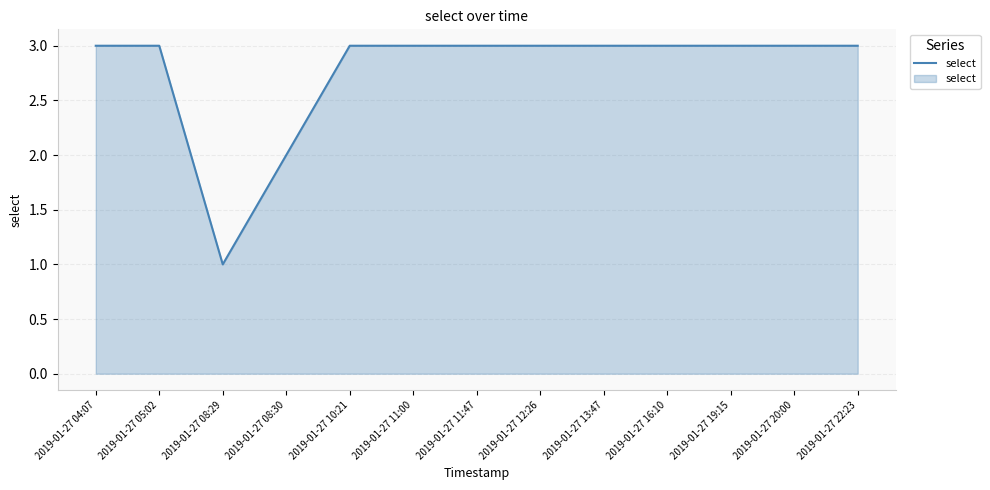

Is it true that the value at 2019-01-27 10:21 is 3?

True